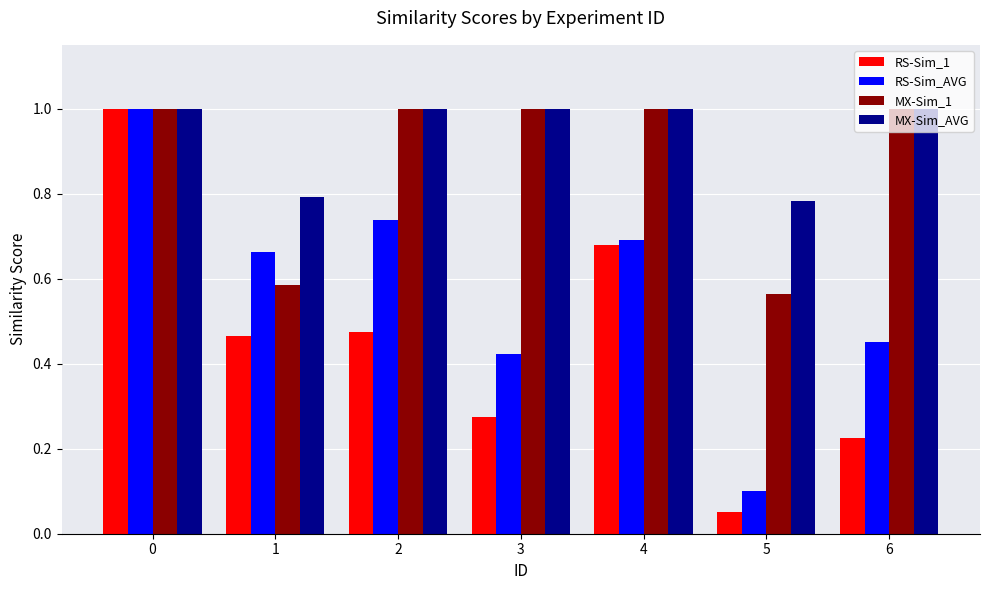

True or false: MX-Sim_AVG has a value of 1.4 at 1.

False